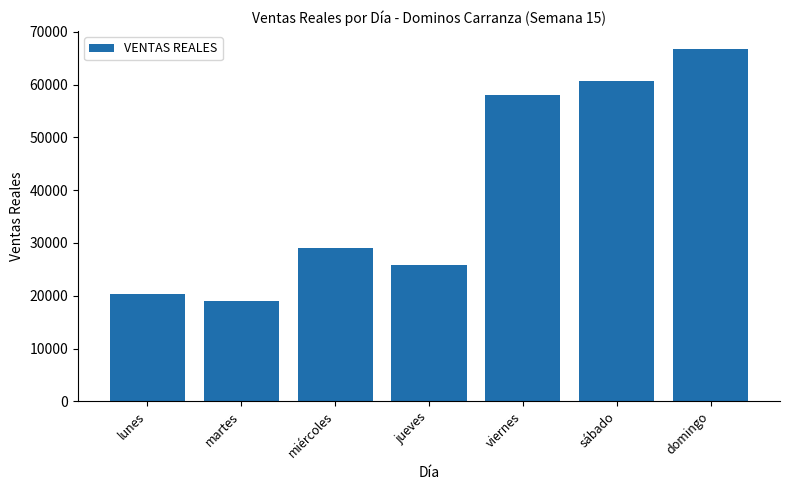

List the labels in order of value, largest first.

domingo, sábado, viernes, miércoles, jueves, lunes, martes